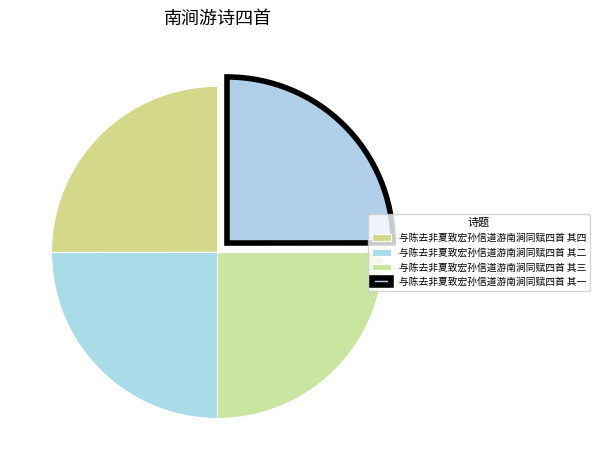

Count the number of slices in the pie.

4